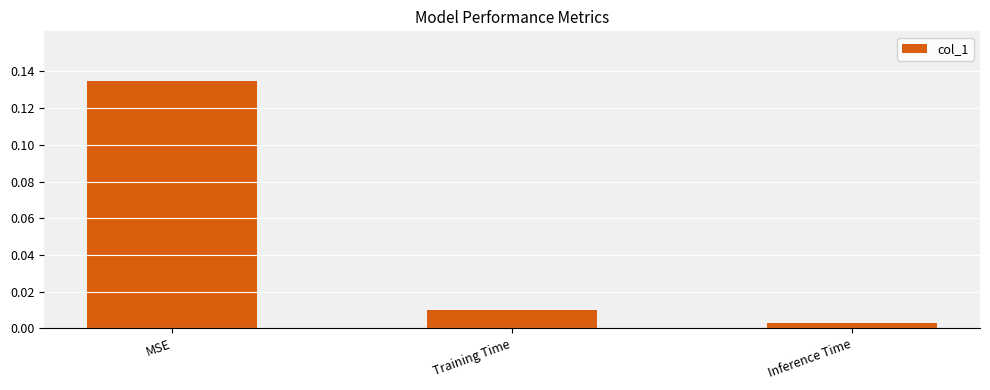

Which has a higher value, Training Time or Inference Time?

Training Time